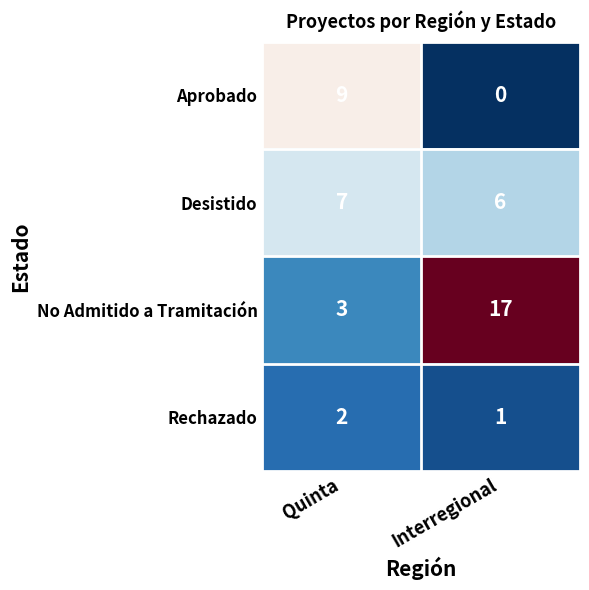

What is the difference between the maximum and minimum values in the No Admitido a Tramitación series?

14